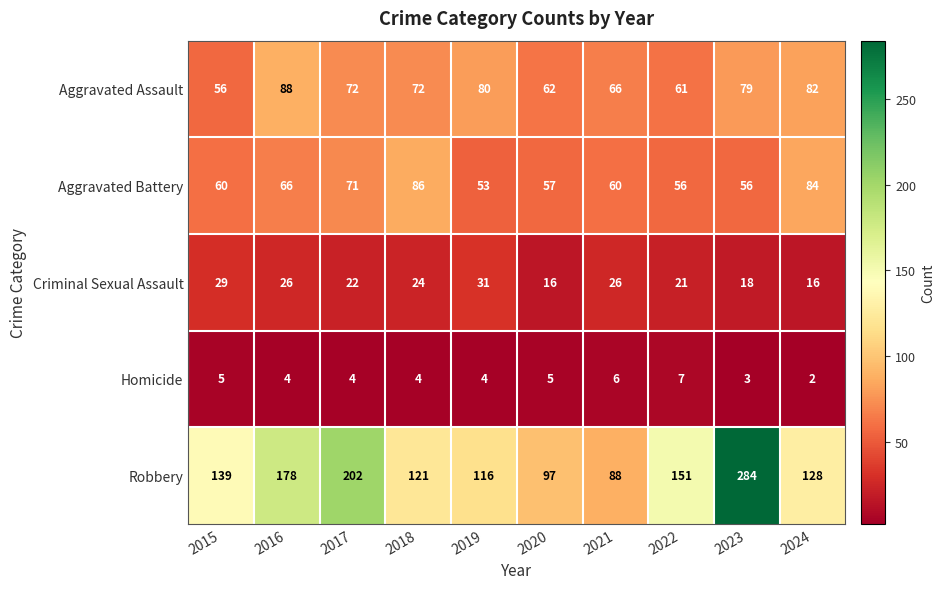

Read the Criminal Sexual Assault value at 2015.

29